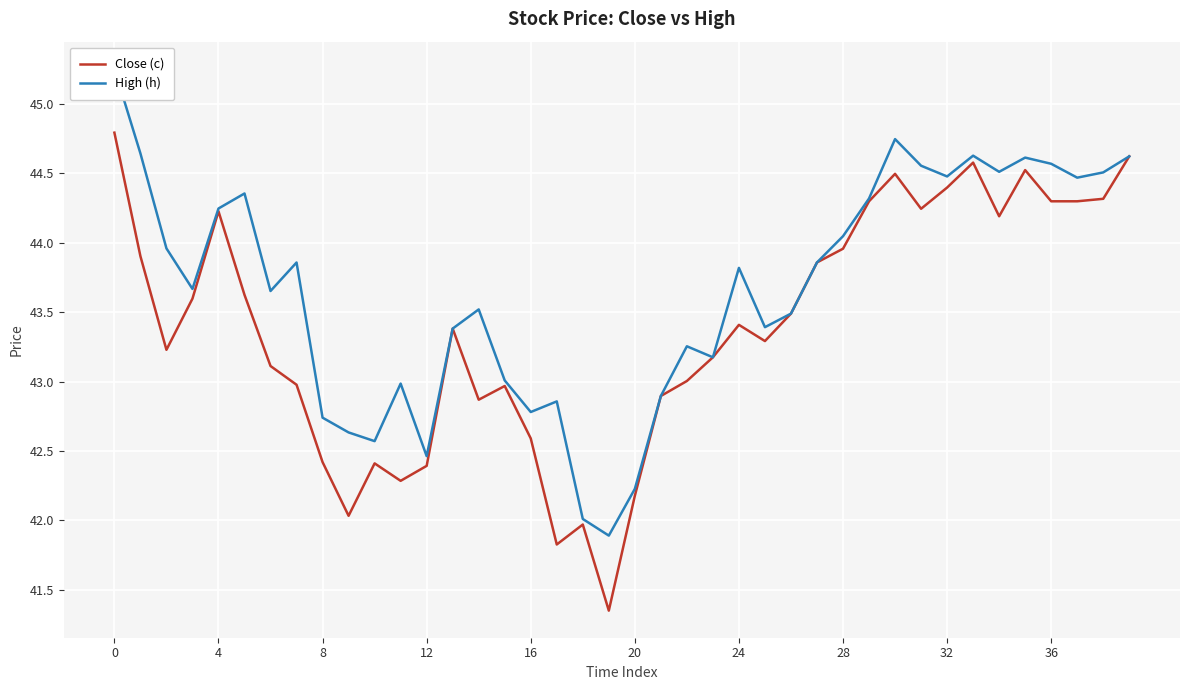

True or false: Close (c) has a value of 68.3 at 28.

False